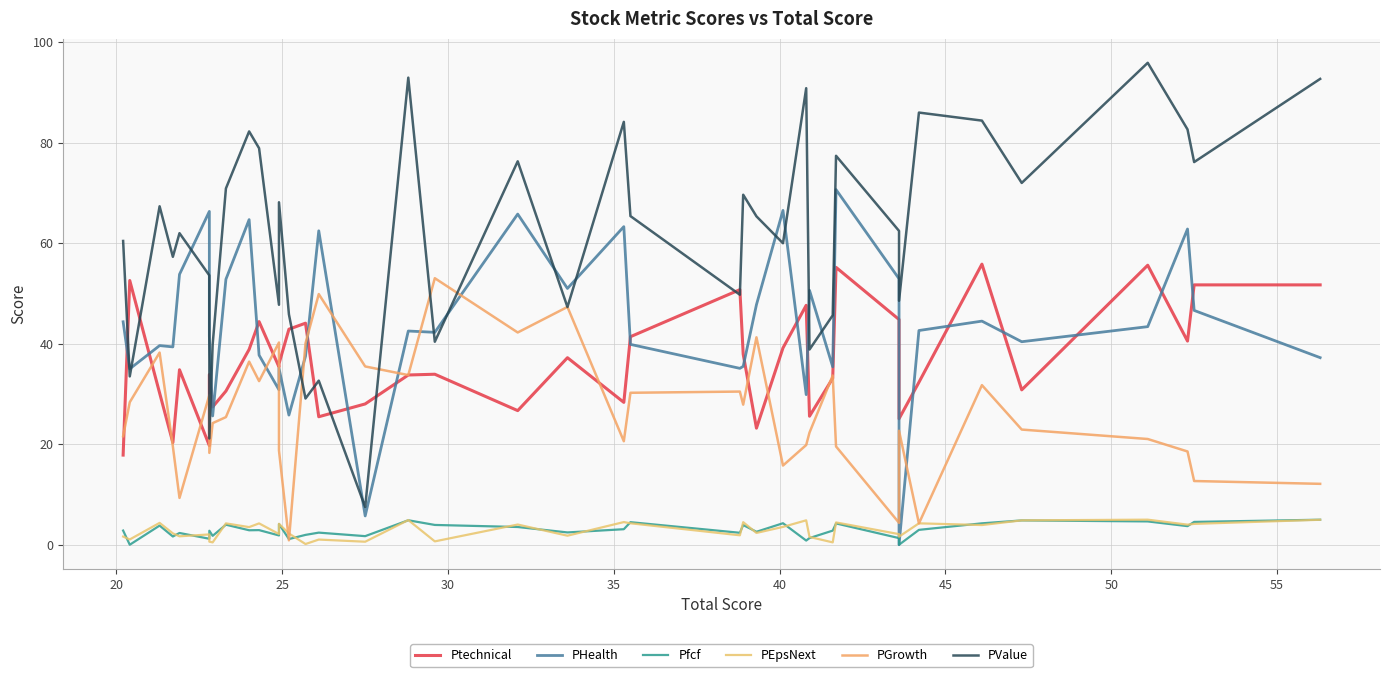

How many interior local peaks does the Ptechnical series have?

12